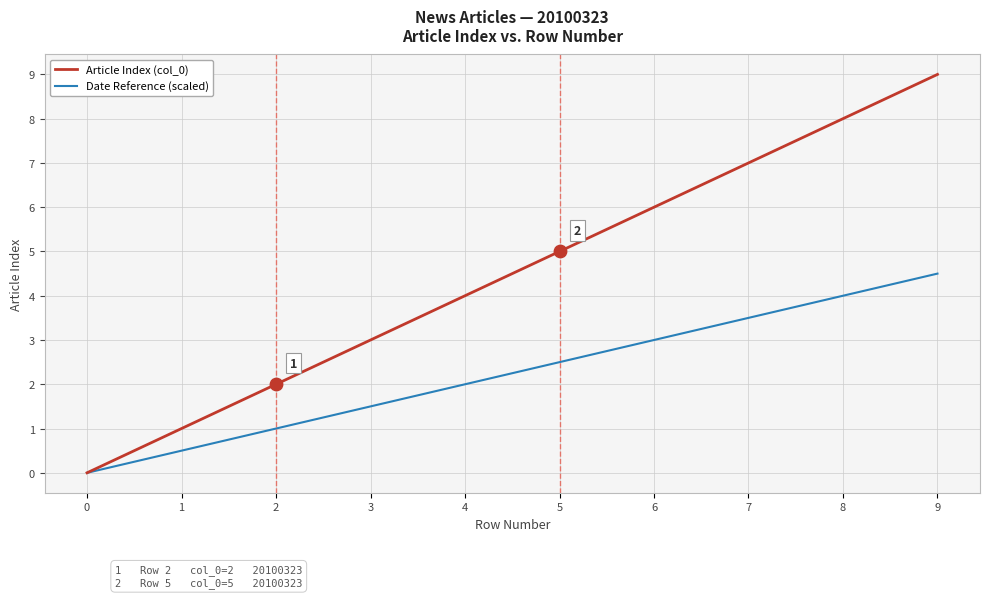

What is the total value across all series at 8?

12.0